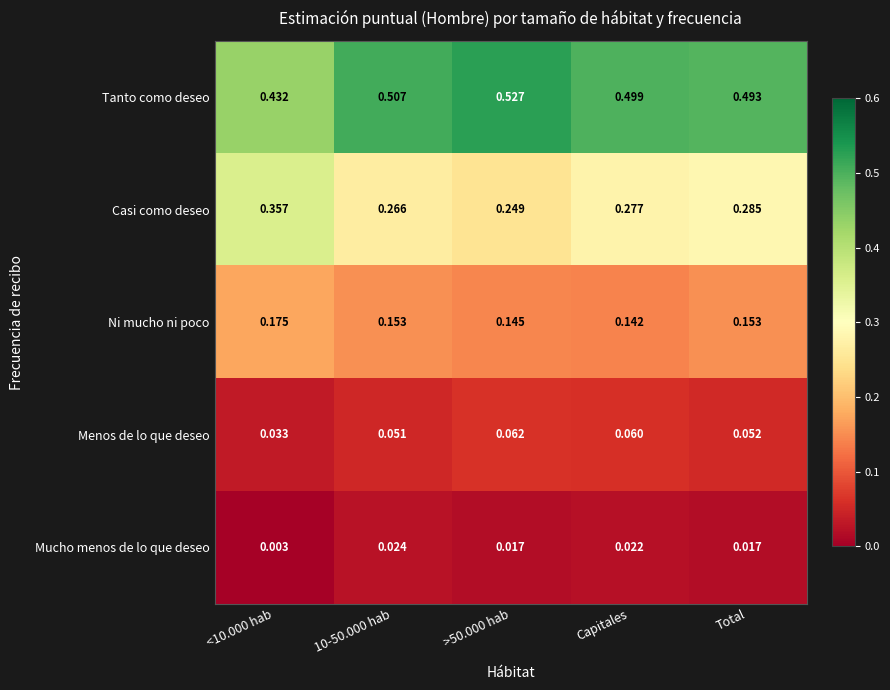

At Capitales, list the series in order from smallest to largest.

Mucho menos de lo que deseo, Menos de lo que deseo, Ni mucho ni poco, Casi como deseo, Tanto como deseo